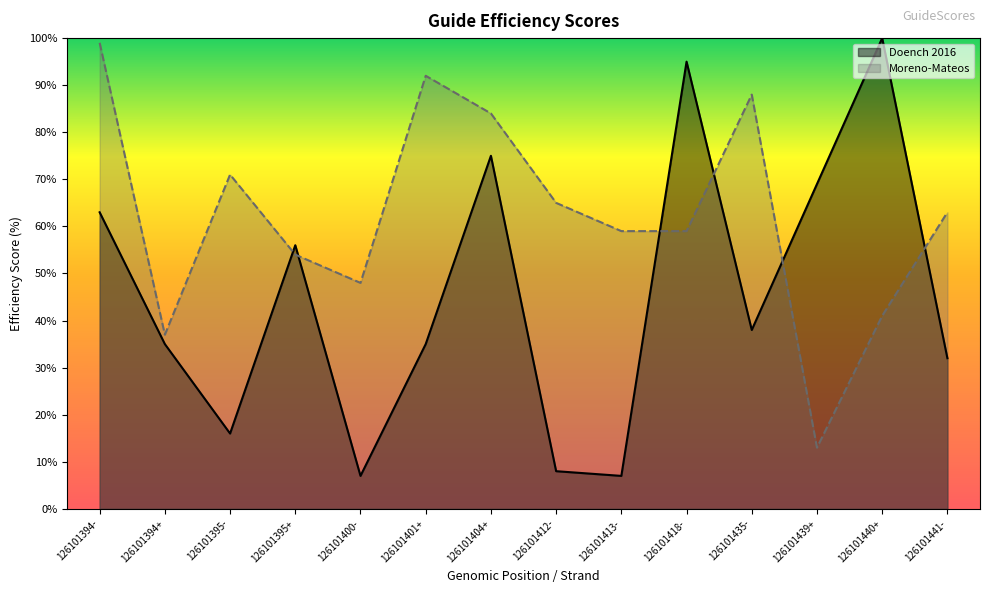

Which series has the widest spread of values?

Doench 2016